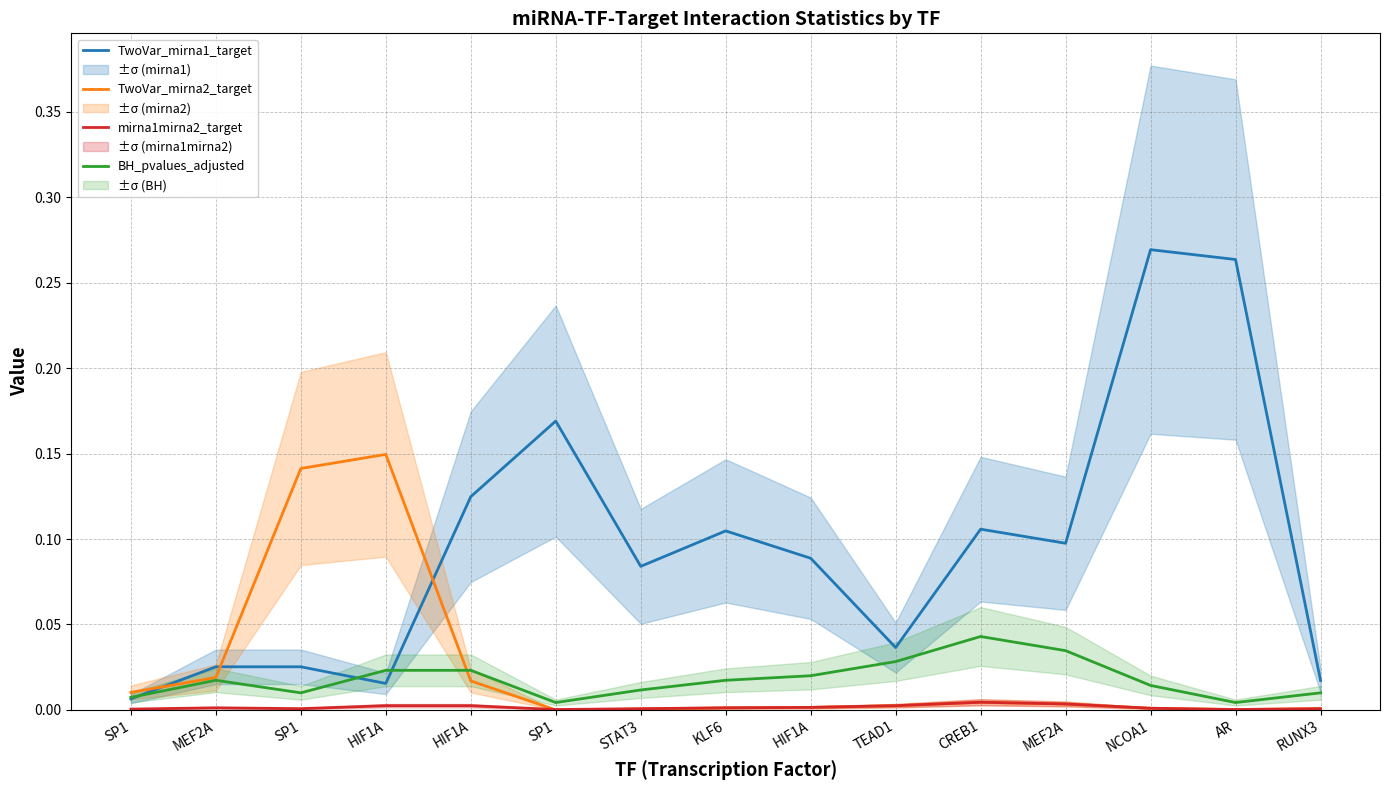

Reading right to left, list all the values displayed in this chart.

TwoVar_mirna1_target: 0.0	0.3	0.3	0.1	0.1	0.0	0.1	0.1	0.1	0.2	0.1	0.0	0.0	0.0	0.0
TwoVar_mirna2_target: 0.0	0.0	0.0	0.0	0.0	0.0	0.0	0.0	0.0	0.0	0.0	0.1	0.1	0.0	0.0
mirna1mirna2_target: 0.0	0.0	0.0	0.0	0.0	0.0	0.0	0.0	0.0	0.0	0.0	0.0	0.0	0.0	0.0
BH_pvalues_adjusted: 0.0	0.0	0.0	0.0	0.0	0.0	0.0	0.0	0.0	0.0	0.0	0.0	0.0	0.0	0.0